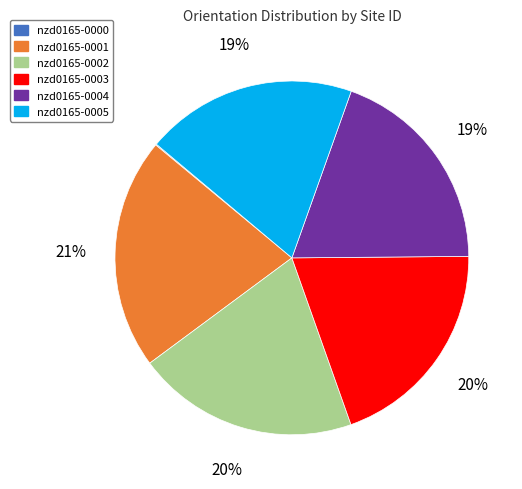

Does any single category account for the majority?

No